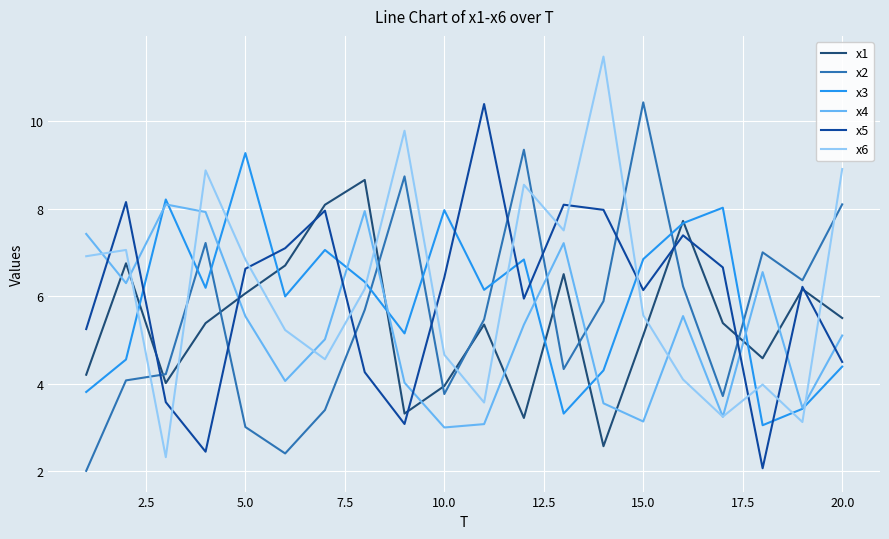

What is the minimum value for x6?

2.3